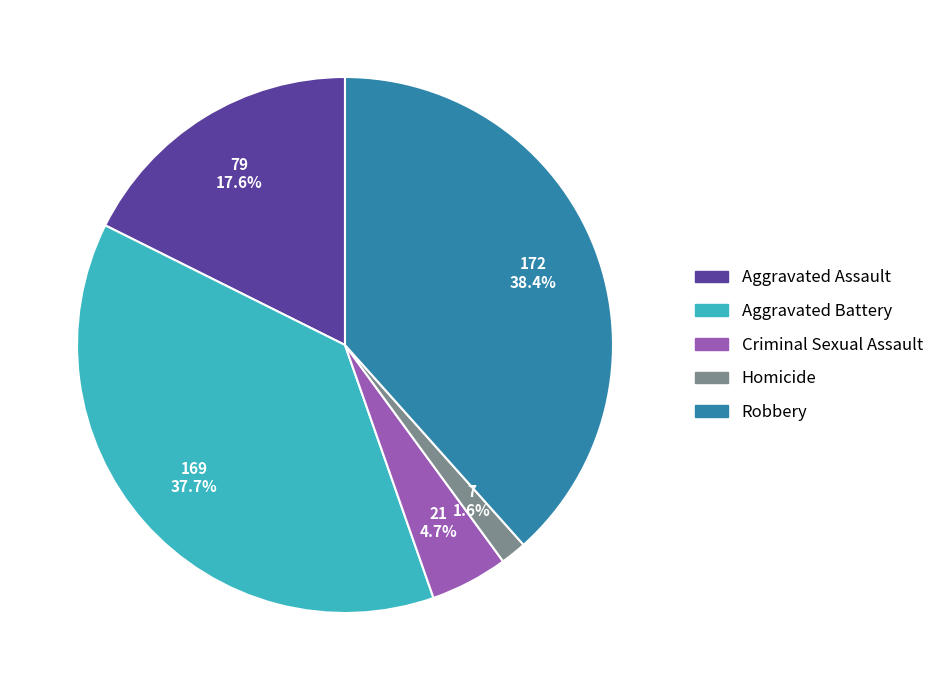

To the nearest percent, what is the combined percentage of Criminal Sexual Assault and Robbery?

43%